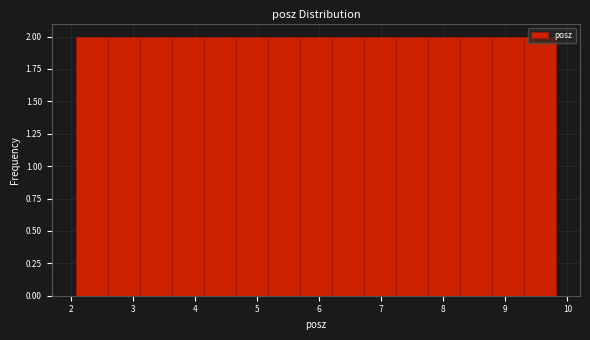

Reading left to right, list every bar in this chart as the range it spans on the x-axis followed by its height. Neither the bar edges nor the heights are printed on the chart, so give them approximately, as read against the axes.

2.1 to 2.6: 2
2.6 to 3.1: 2
3.1 to 3.6: 2
3.6 to 4.1: 2
4.1 to 4.7: 2
4.7 to 5.2: 2
5.2 to 5.7: 2
5.7 to 6.2: 2
6.2 to 6.7: 2
6.7 to 7.2: 2
7.2 to 7.8: 2
7.8 to 8.3: 2
8.3 to 8.8: 2
8.8 to 9.3: 2
9.3 to 9.8: 2